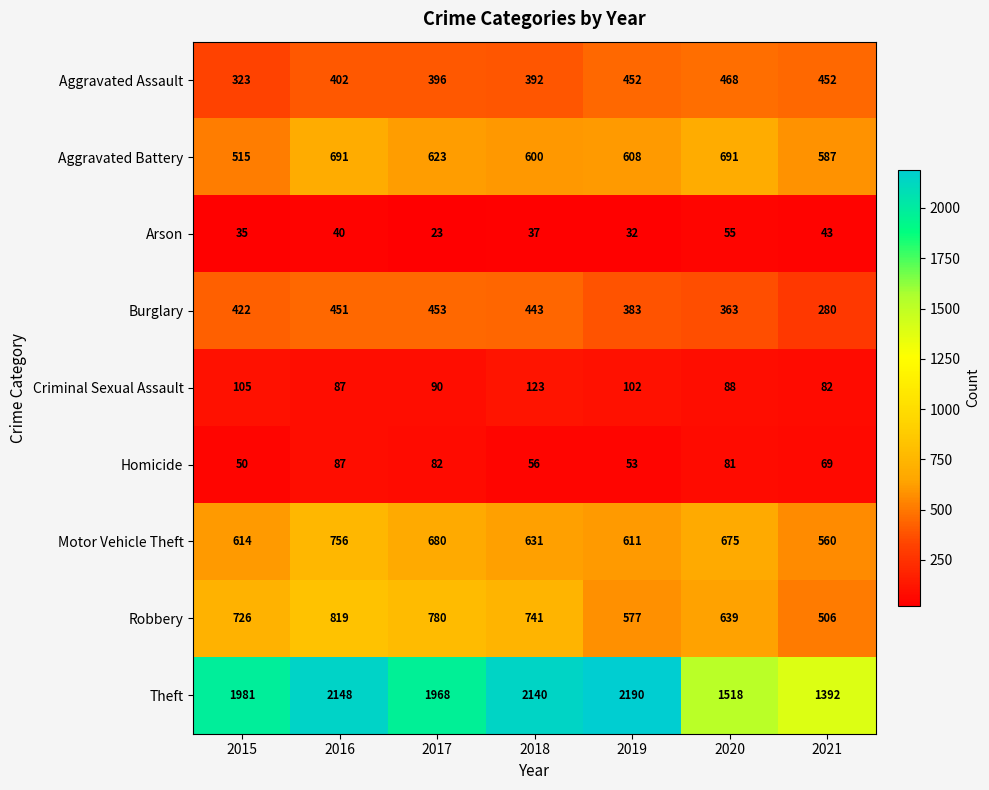

At which label does Motor Vehicle Theft reach its peak?

2016